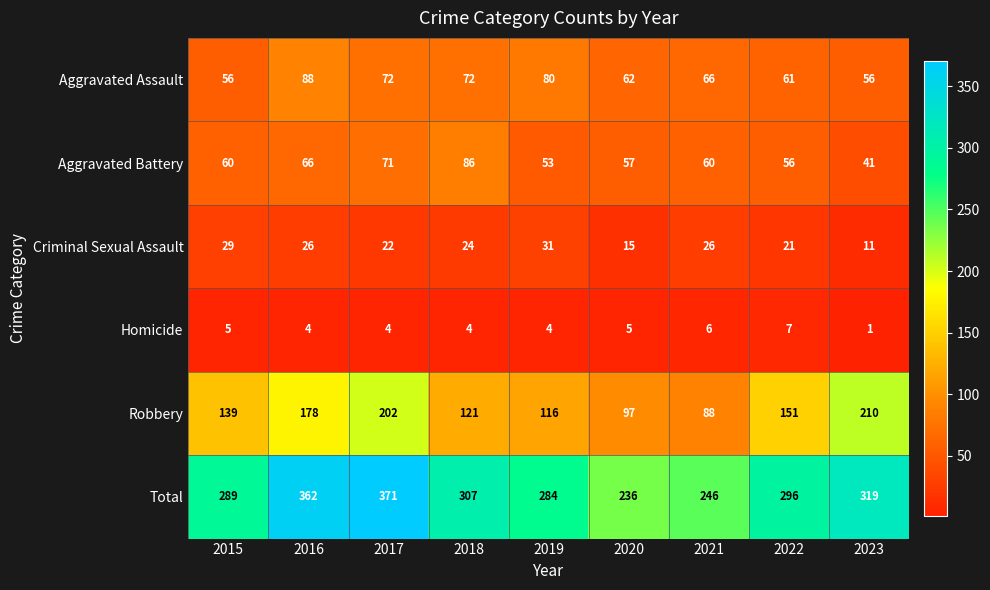

Which series has the largest total across all categories?

Total